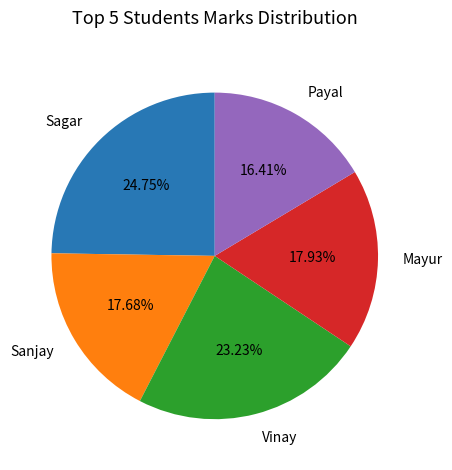

Combined, what portion of the pie is Vinay and Payal?

39.6%